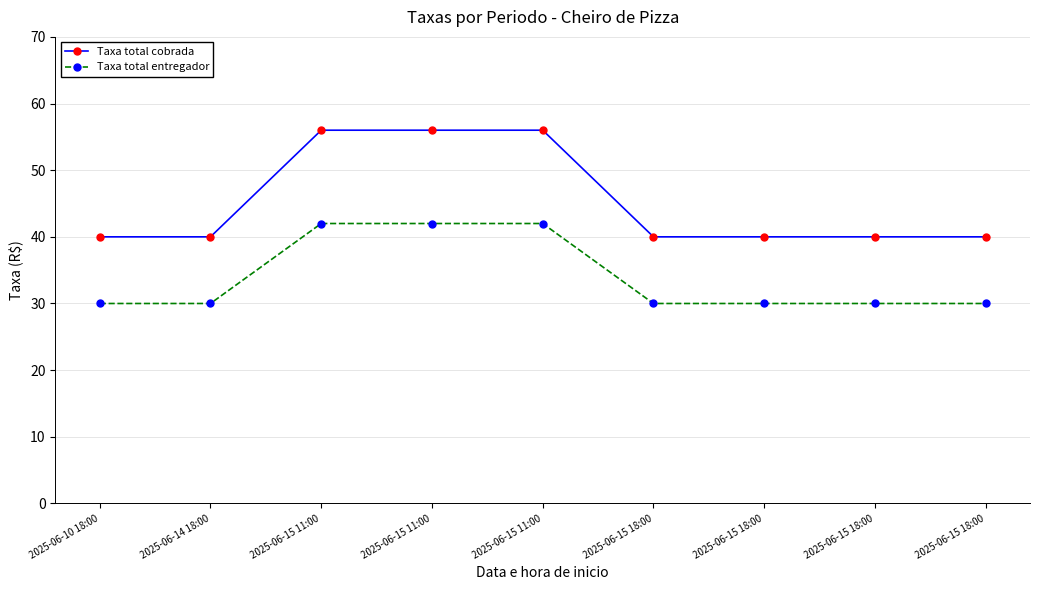

Count the Taxa total cobrada values in the range 40 to 56.

9